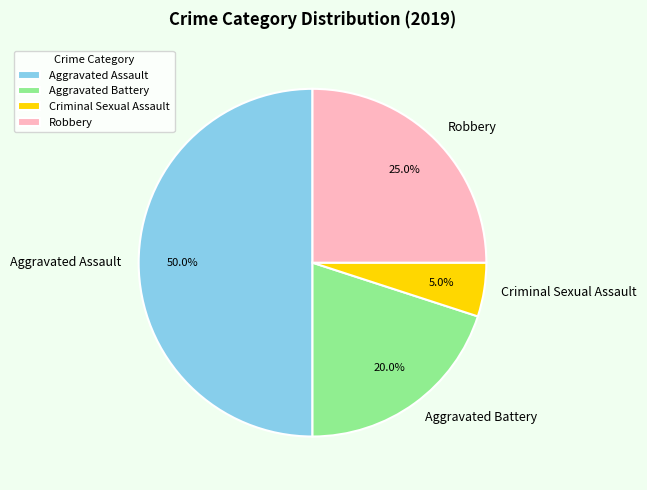

True or false: Robbery accounts for 25% of the total.

True